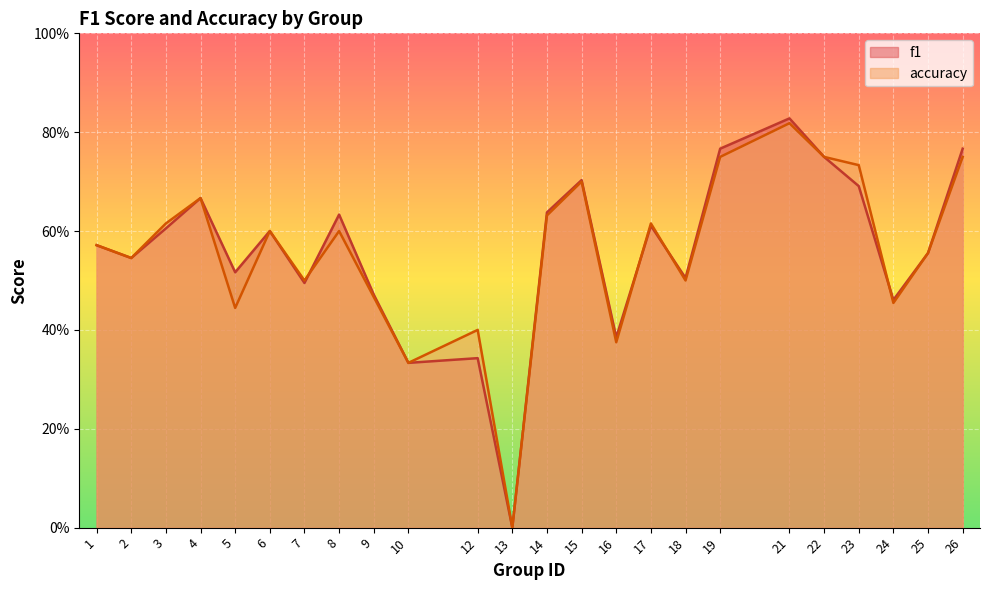

What is the approximate value of f1 at 16?

0.4